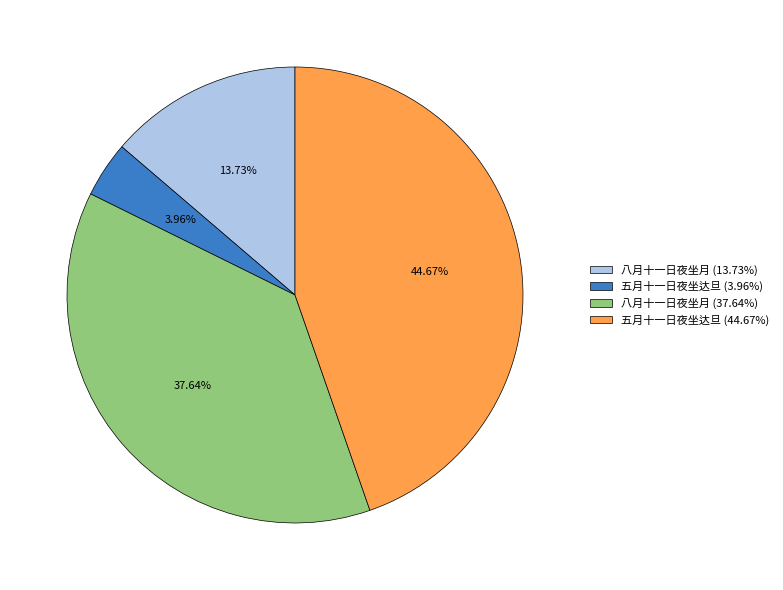

Is the sum of 八月十一日夜坐月 (13.73%) and 五月十一日夜坐达旦 (44.67%) greater than half?

Yes